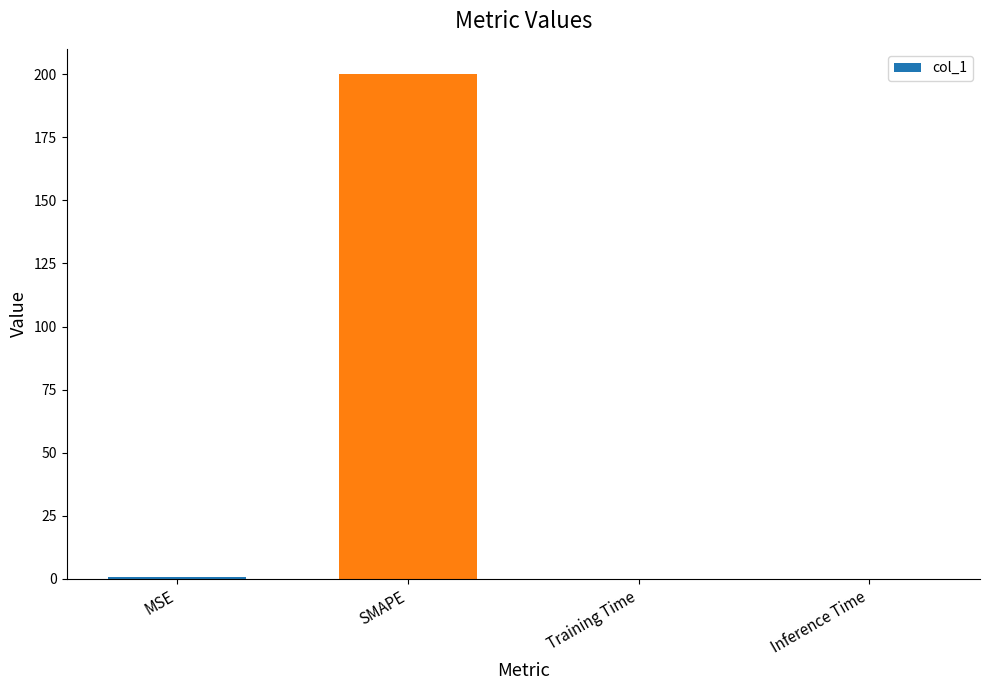

The value at SMAPE is 200.0. True or false?

True